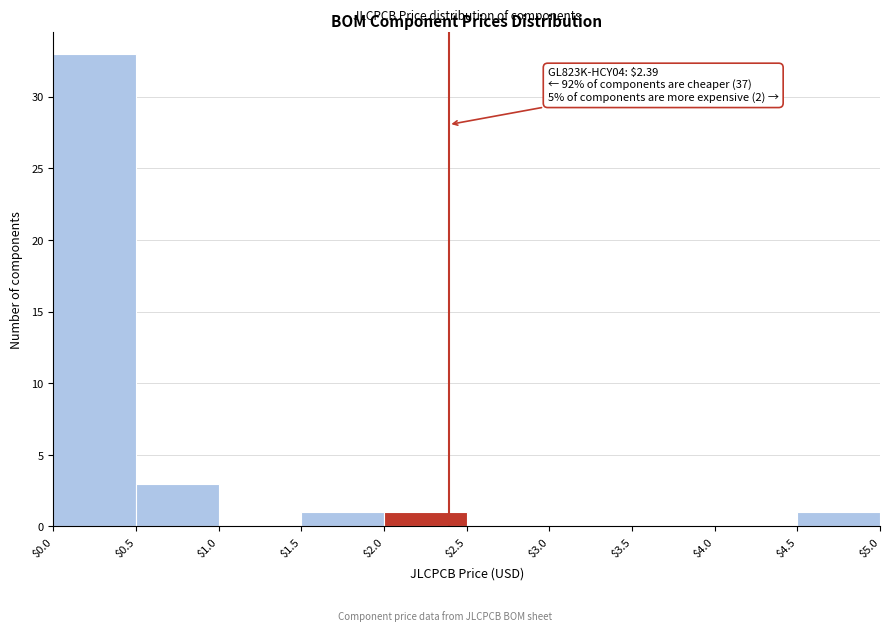

Over which range of the x-axis is the bar tallest?

$0.0 to $0.5